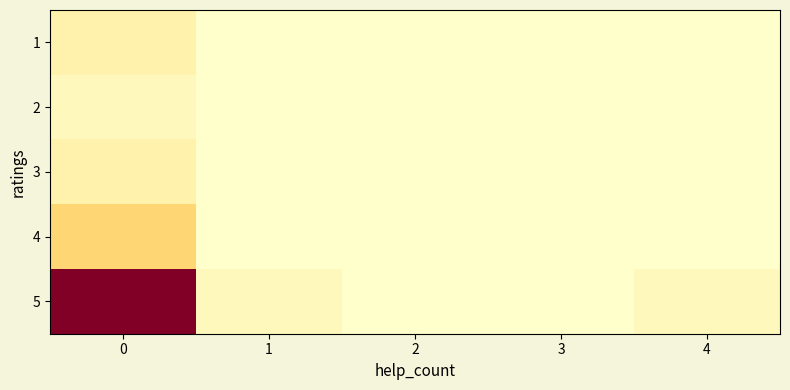

Reading right to left, extract all data points from this chart.

1: 4=0	3=0	2=0	1=0	0=2
2: 4=0	3=0	2=0	1=0	0=1
3: 4=0	3=0	2=0	1=0	0=2
4: 4=0	3=0	2=0	1=0	0=6
5: 4=1	3=0	2=0	1=1	0=23